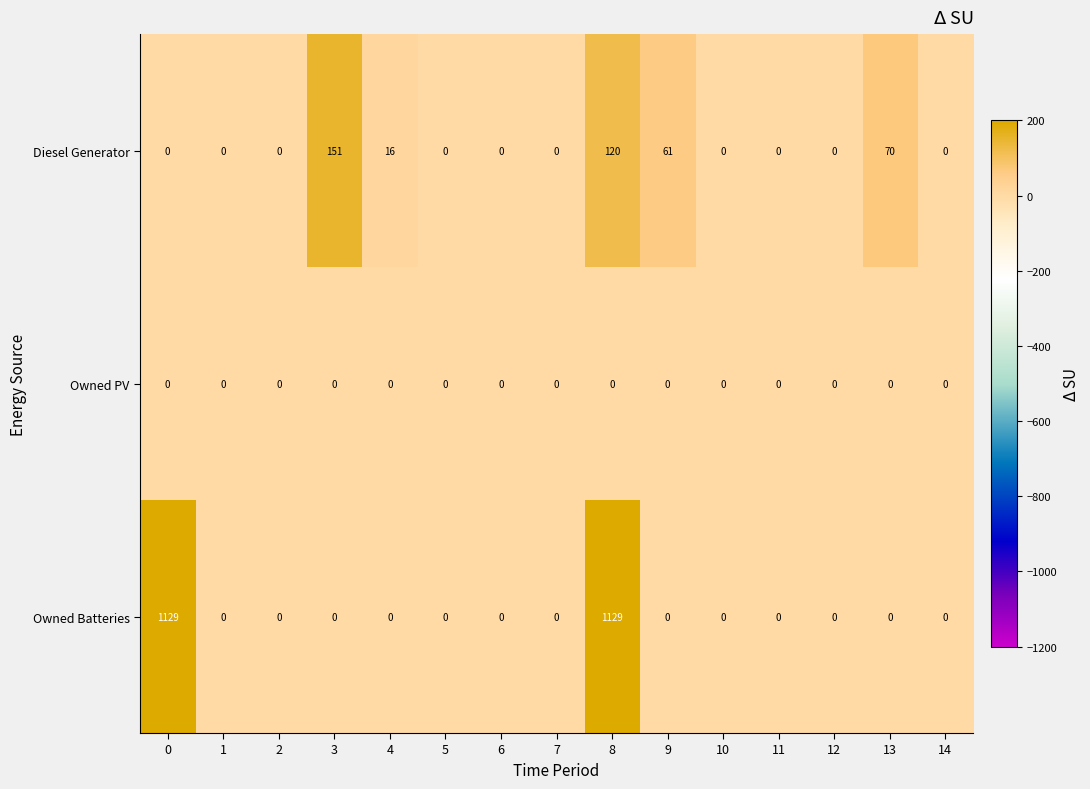

What is the maximum value shown in the chart?

1129